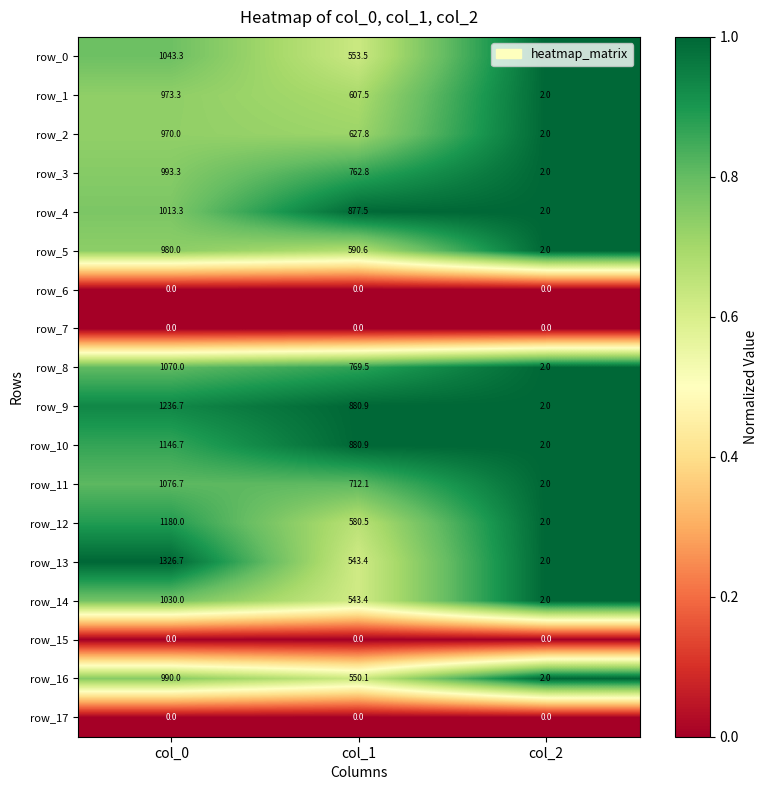

Which series changed the most between col_0 and col_1?

row_13